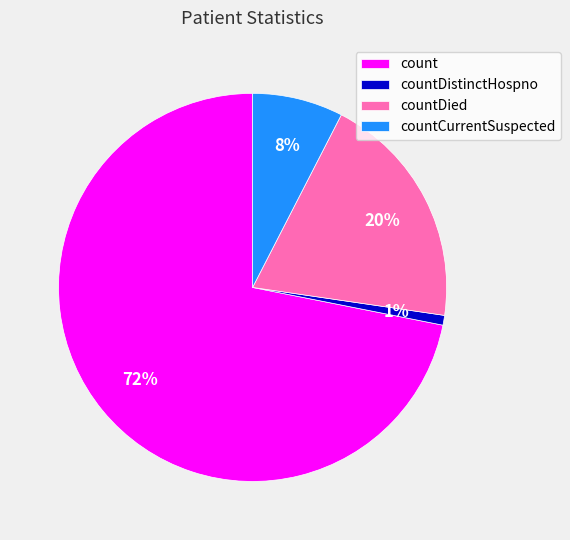

To the nearest percent, what is the difference between the countCurrentSuspected and countDied slice percentages?

12%